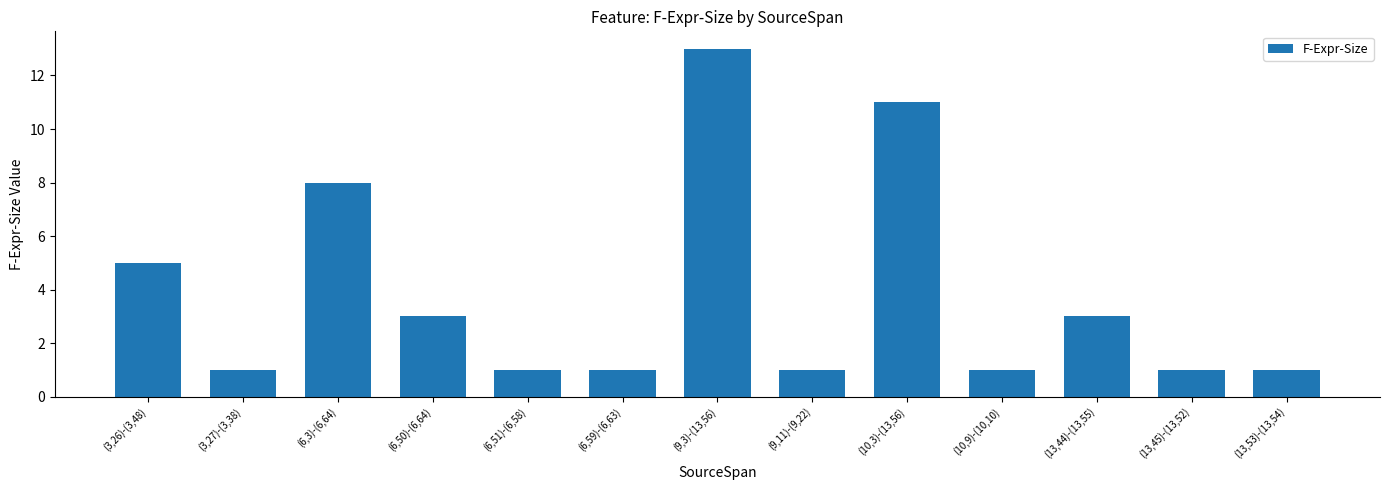

The value at (9,3)-(13,56) is 5. True or false?

False